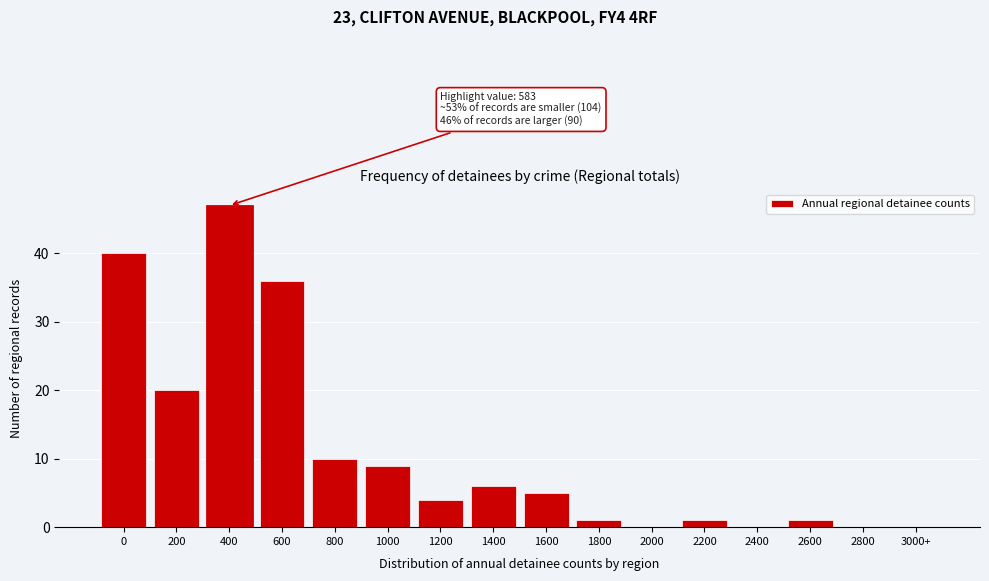

Reading left to right, transcribe all the data shown in this chart.

0=40	200=20	400=47	600=36	800=10	1000=9	1200=4	1400=6	1600=5	1800=1	2000=0	2200=1	2400=0	2600=1	2800=0	3000+=0